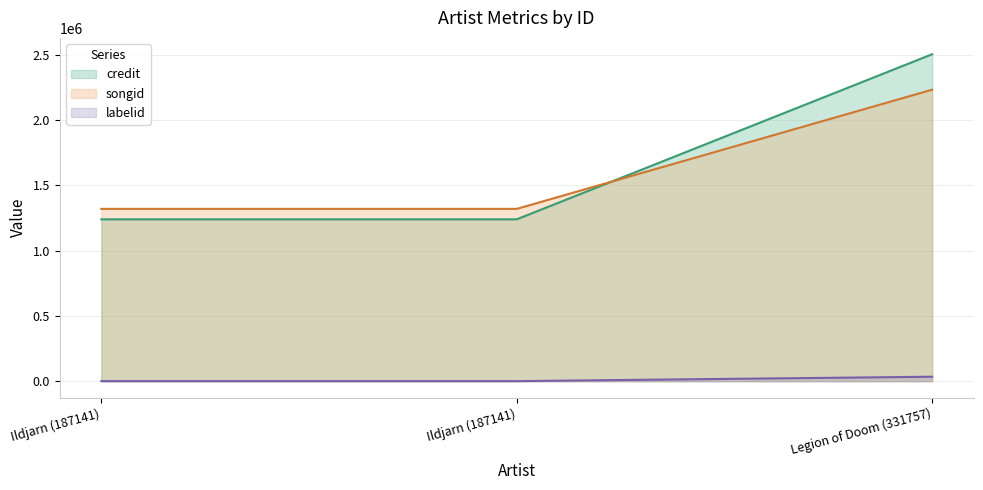

Between Ildjarn (187141) and Legion of Doom (331757), which series saw the biggest shift?

credit